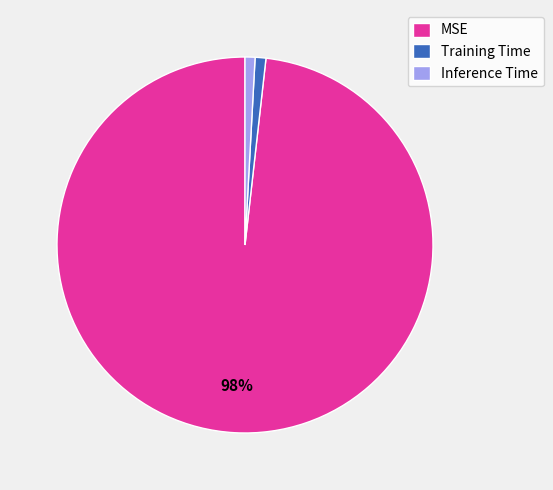

The MSE slice represents 86% of the pie. True or false?

False